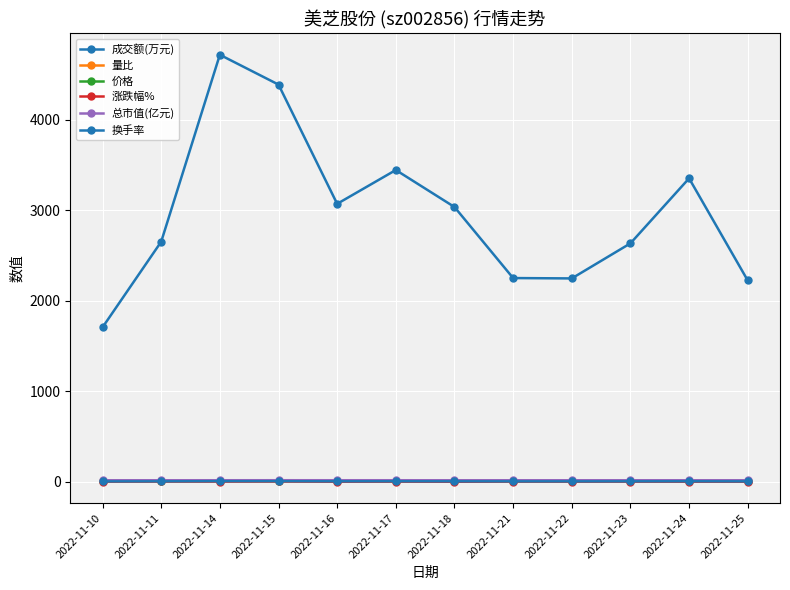

At which category does the chart reach its peak across all series?

2022-11-14